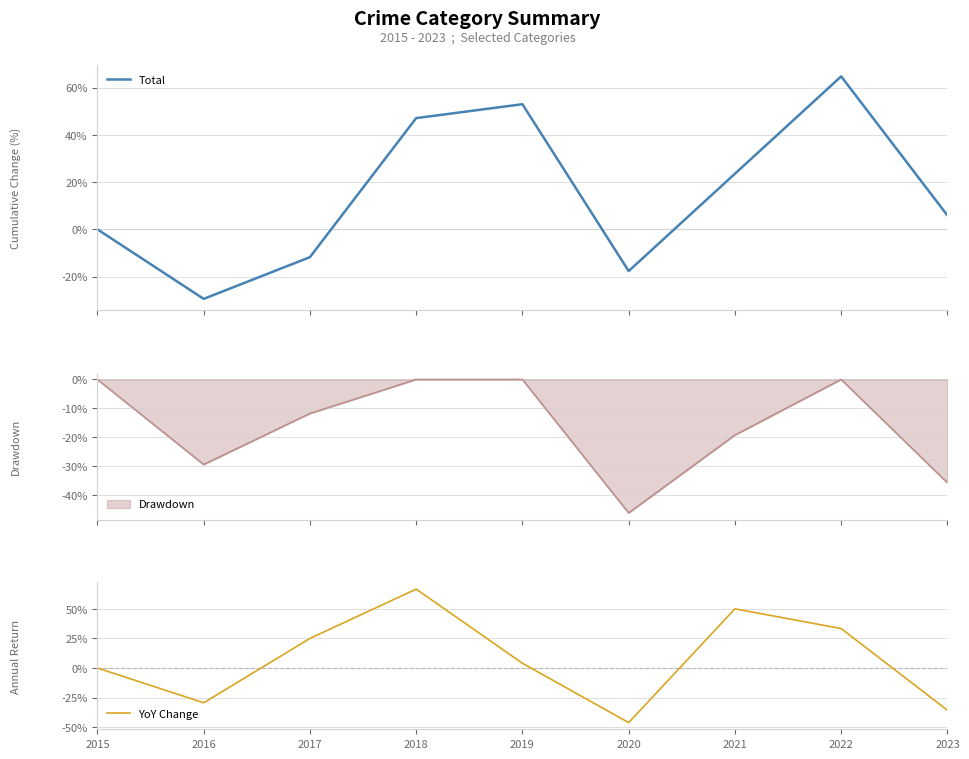

Which series has the largest total across all categories?

Total